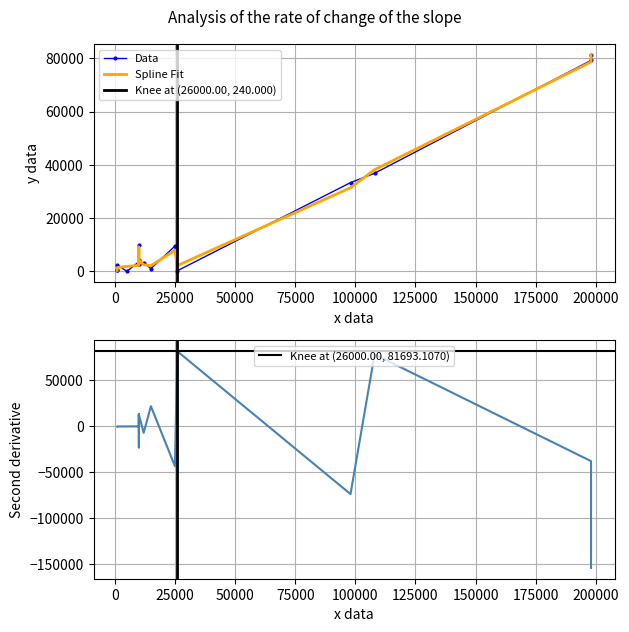

How many categories are shown in the chart?

23